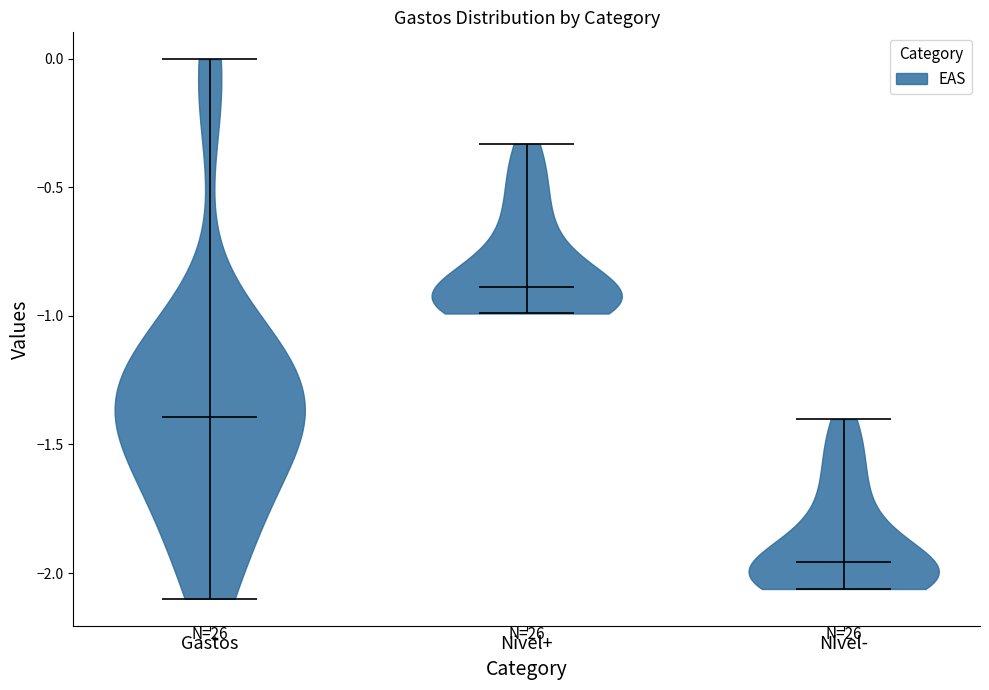

Reading left to right, read every violin against the y-axis: where its median line is, and the lowest and highest points it reaches. The values are not printed on the chart, so give them approximately, as read against the axis.

Gastos: median line -1.40, lowest point -2.10, highest point 0.00
Nivel+: median line -0.90, lowest point -1.00, highest point -0.35
Nivel-: median line -1.95, lowest point -2.05, highest point -1.40